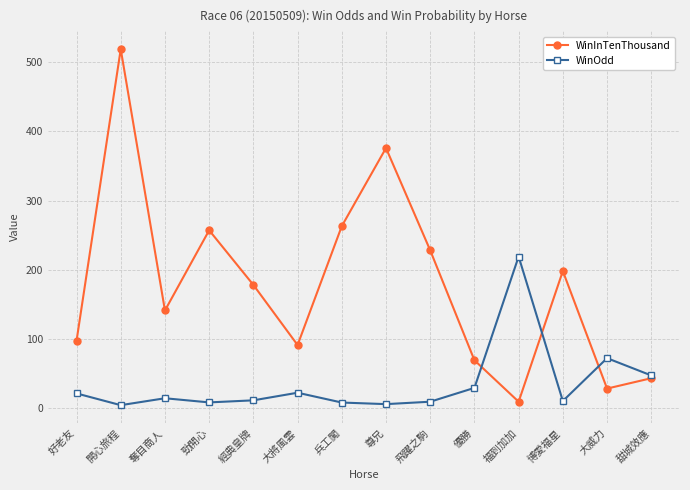

What value does the WinInTenThousand series have at 飛躍之駒?

228.0